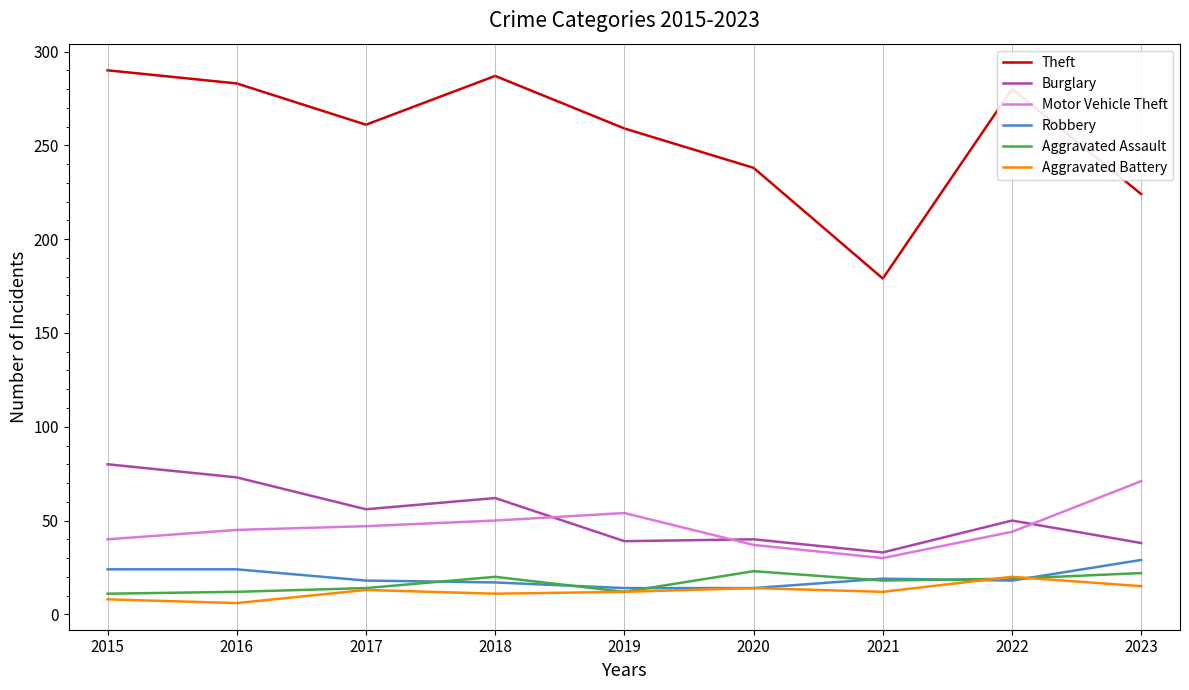

Which series changed the most between 2015 and 2020?

Theft